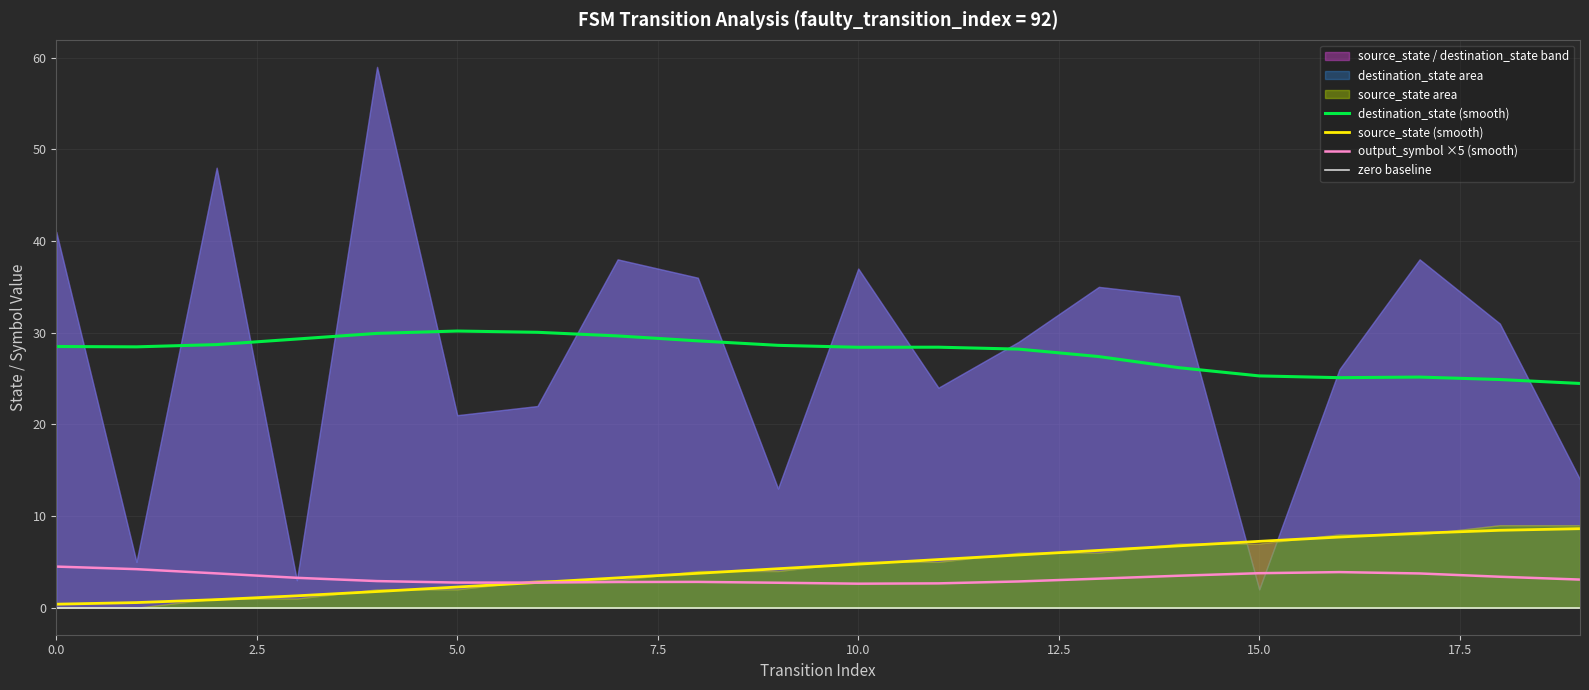

True or false: source_state has a value of 6 at 13.

True